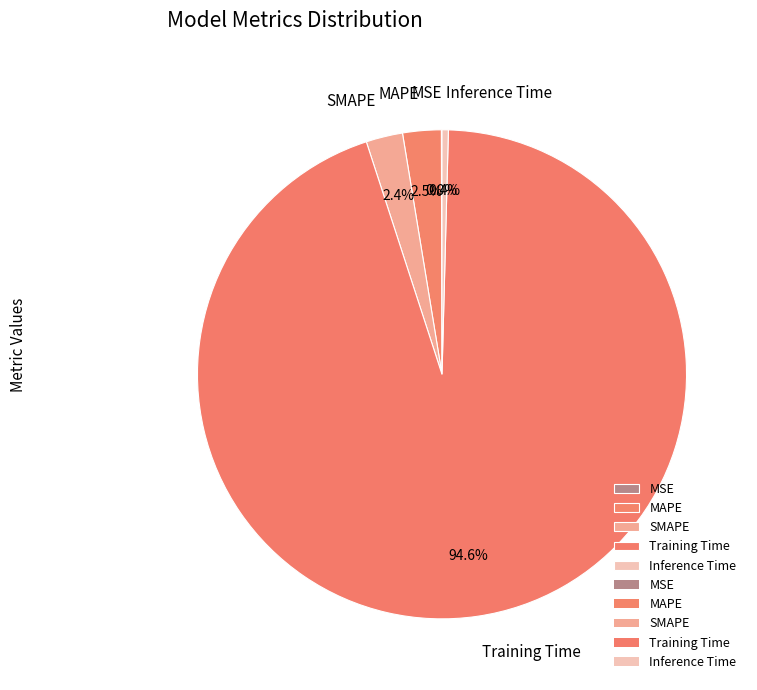

Which category accounts for the majority?

Training Time